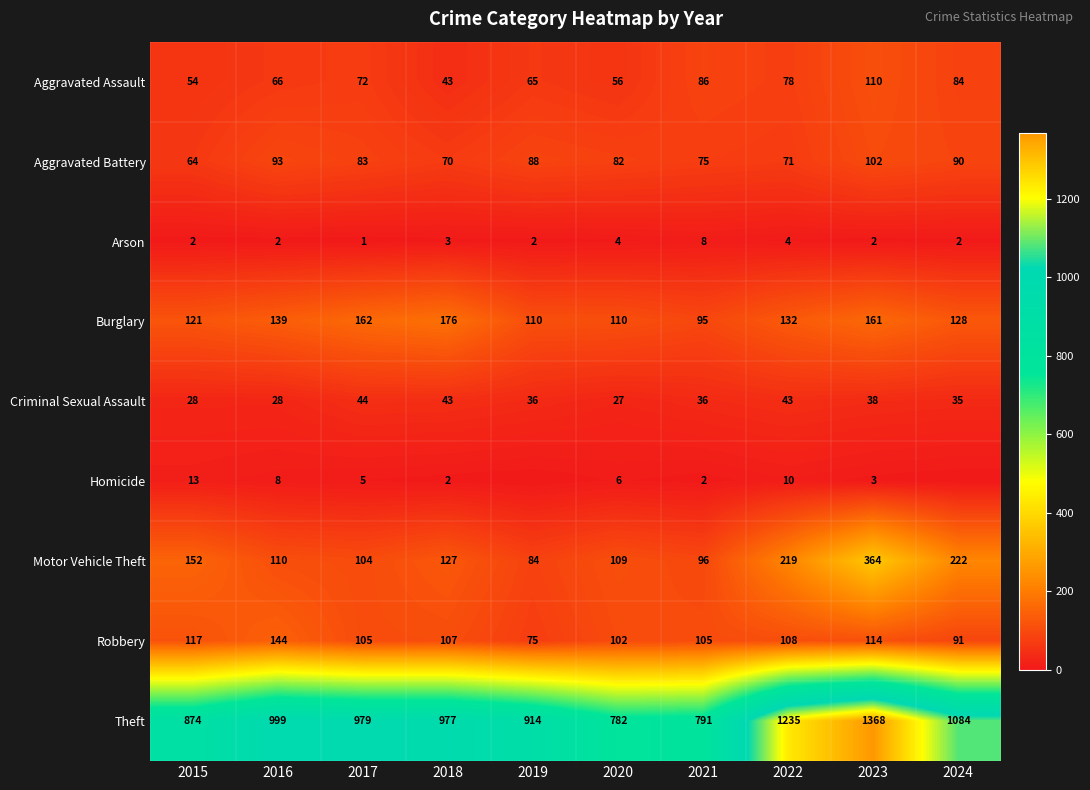

Rank the series at 2016 from highest to lowest value.

Theft, Robbery, Burglary, Motor Vehicle Theft, Aggravated Battery, Aggravated Assault, Criminal Sexual Assault, Homicide, Arson